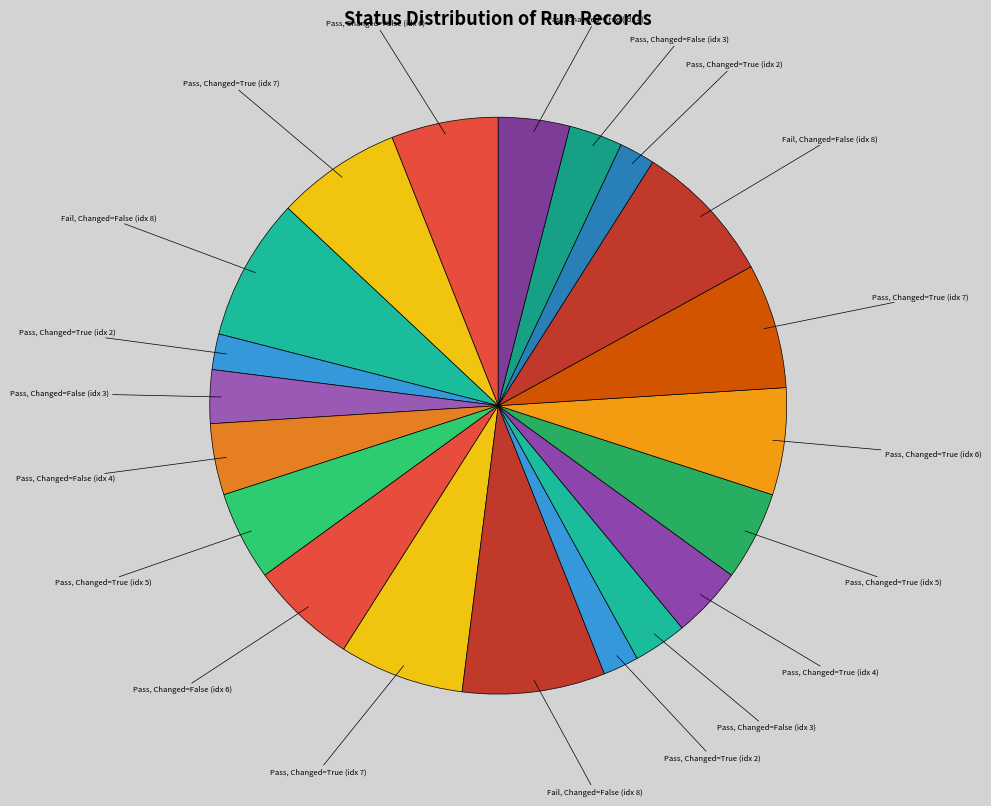

Count the number of slices in the pie.

20